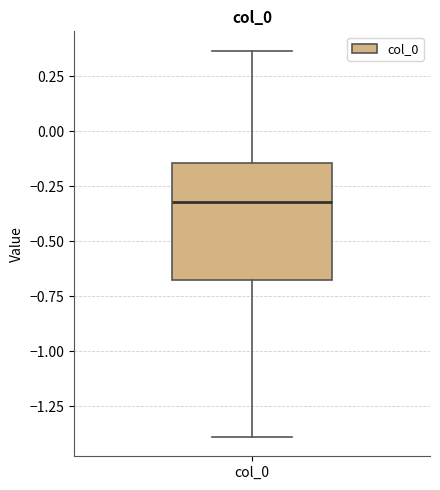

Transcribe this box plot: give where the median line is, the range the box spans, and where the two whiskers end, as read against the y-axis. The values are not printed on the chart, so give them approximately, as read against the axis.

median -0.30, box -0.65 to -0.15, whiskers -1.40 to 0.35